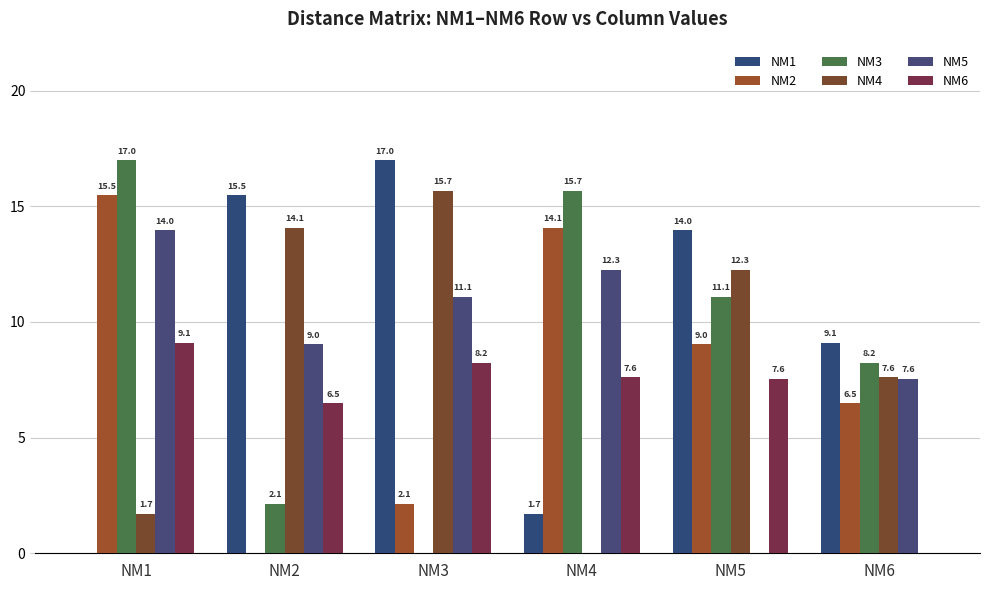

Are the bars horizontal?

No